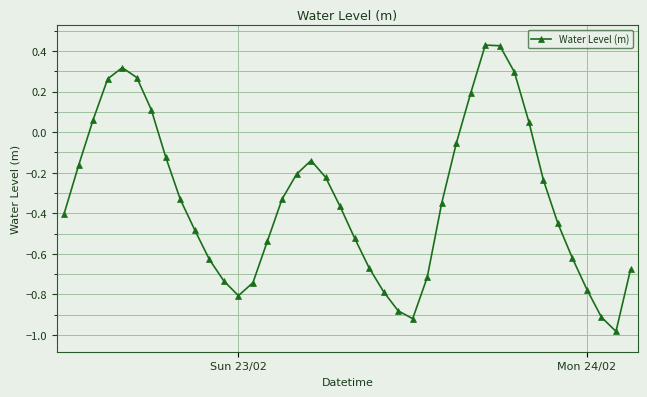

How many interior local peaks (higher than both neighbors) does the data have?

3